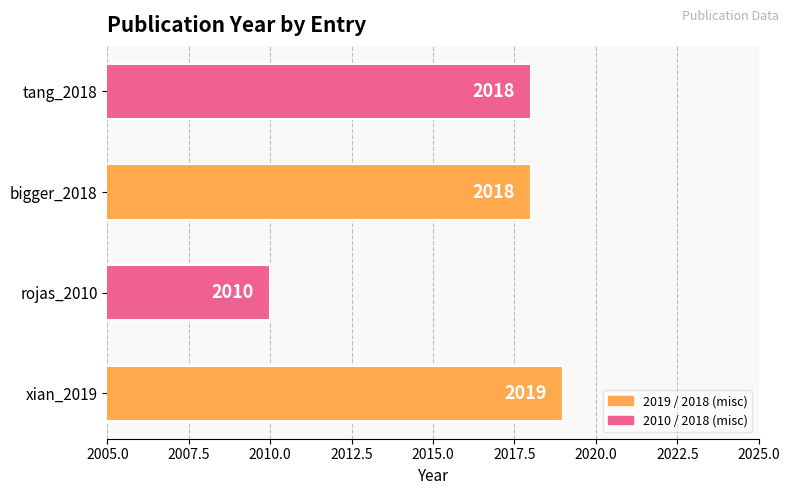

Reading bottom to top, list all the values displayed in this chart.

2019	2010	2018	2018